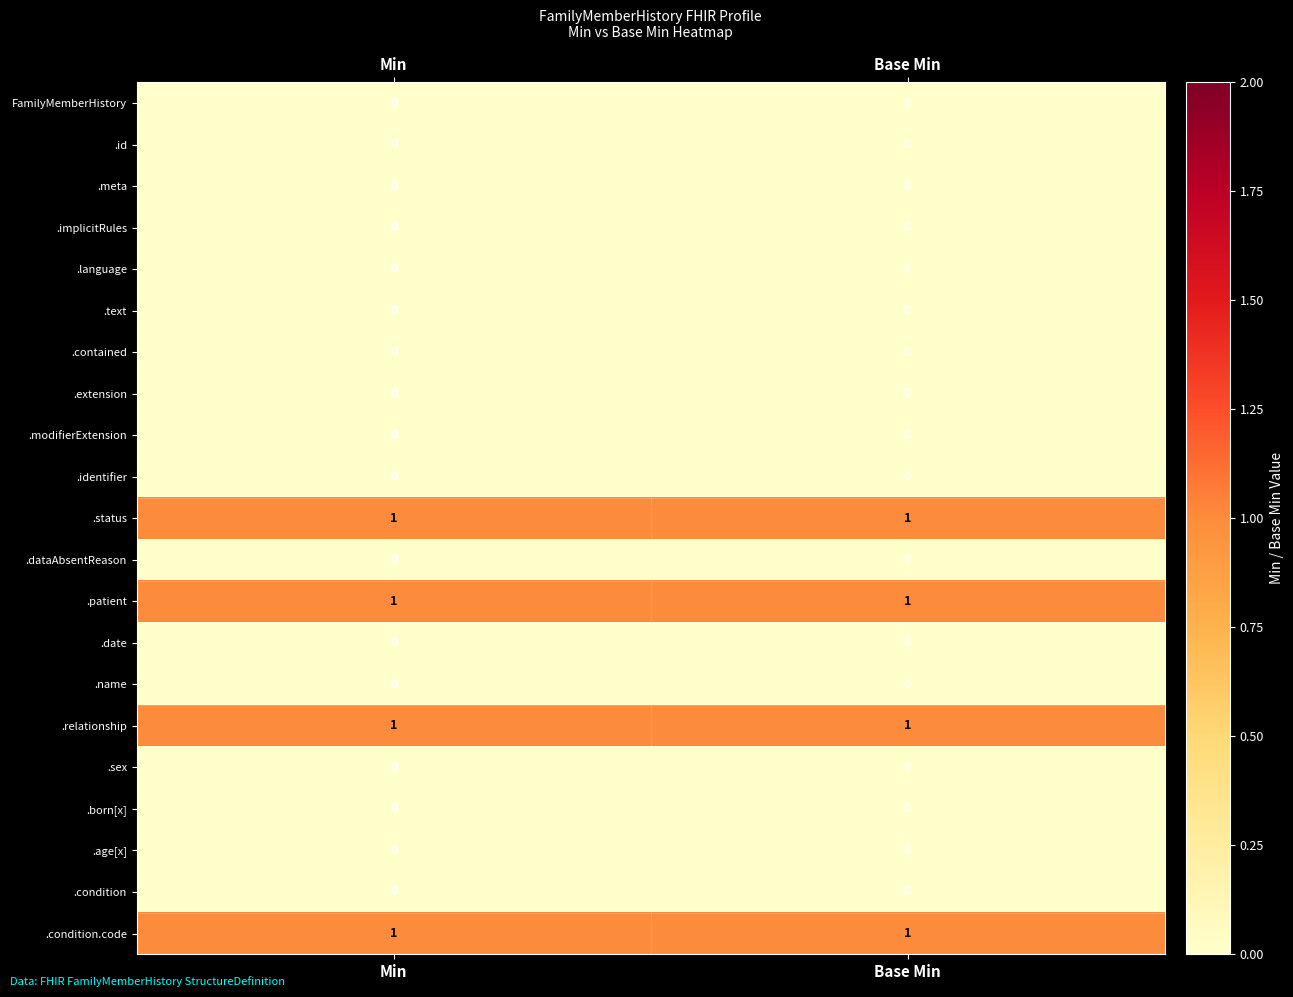

The .modifierExtension series shows 0 at Min. True or false?

True